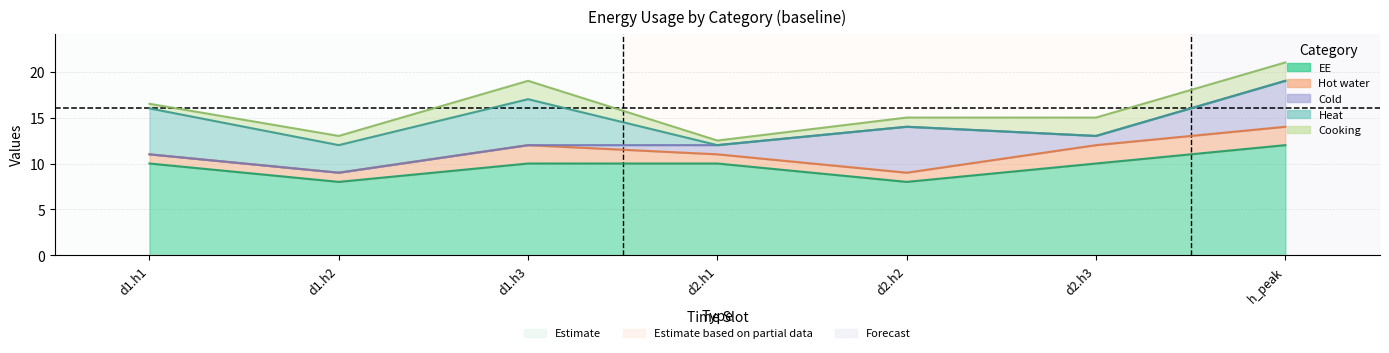

In Heat, how many points are lower than both neighbors (excluding endpoints)?

1